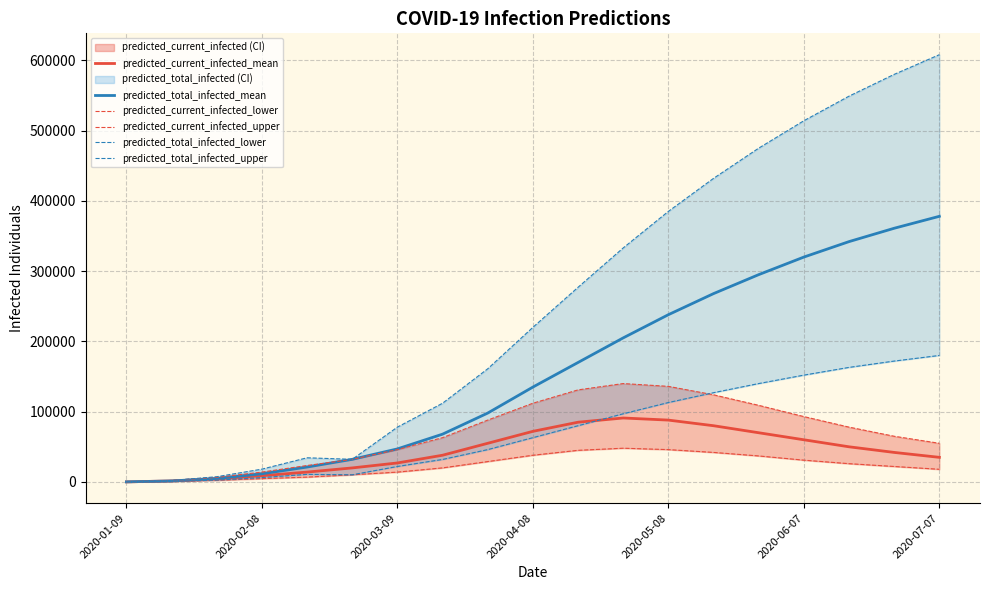

True or false: predicted_current_infected_lower and predicted_current_infected_mean intersect in this chart.

False